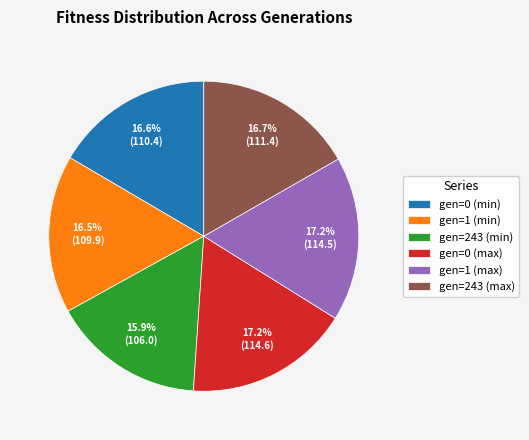

Which has a higher value, gen=0 (min) or gen=0 (max)?

gen=0 (max)